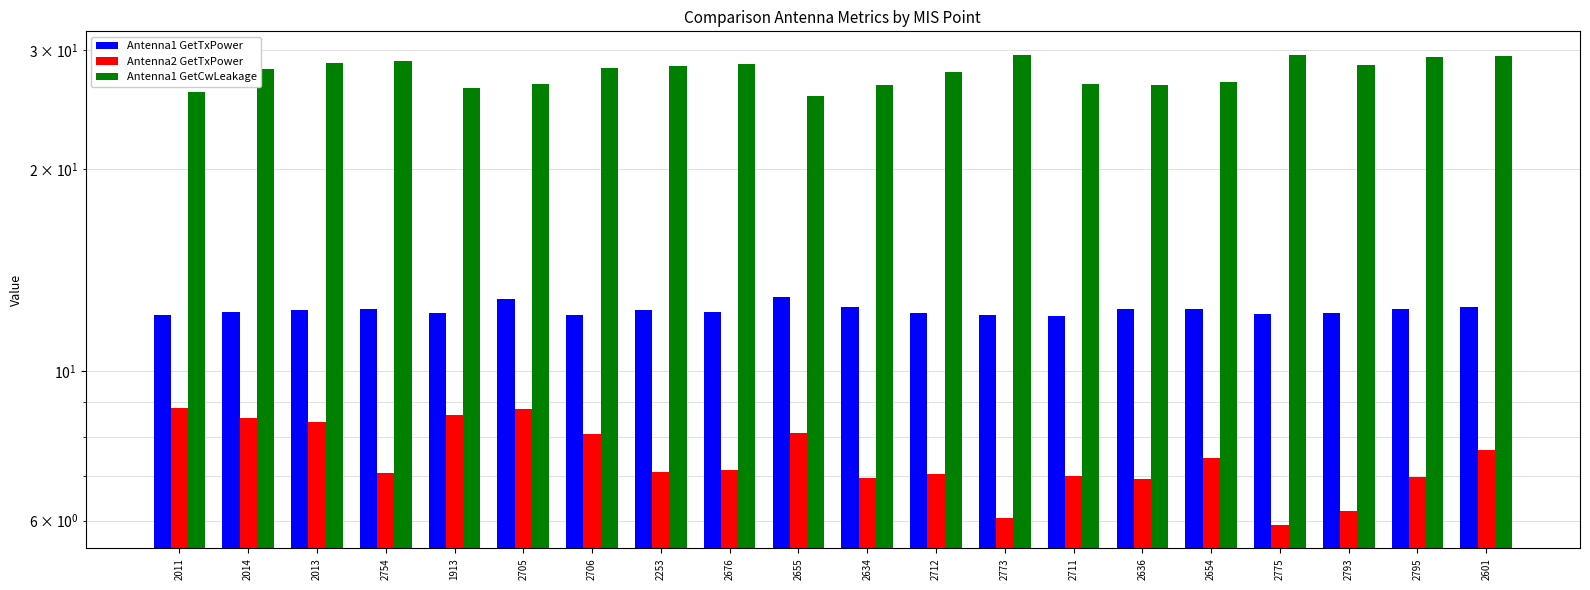

What is the label of the 15th bar from the left?

2636